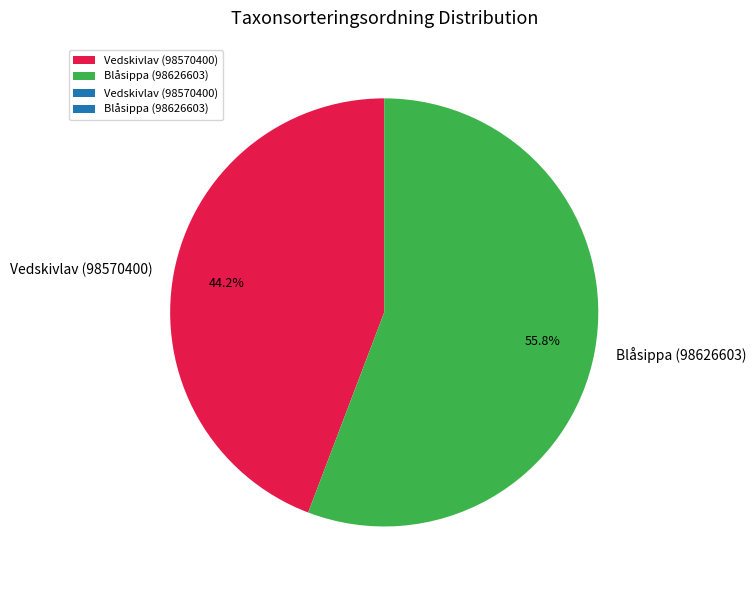

To the nearest percent, what portion does Vedskivlav (98570400) represent?

44%